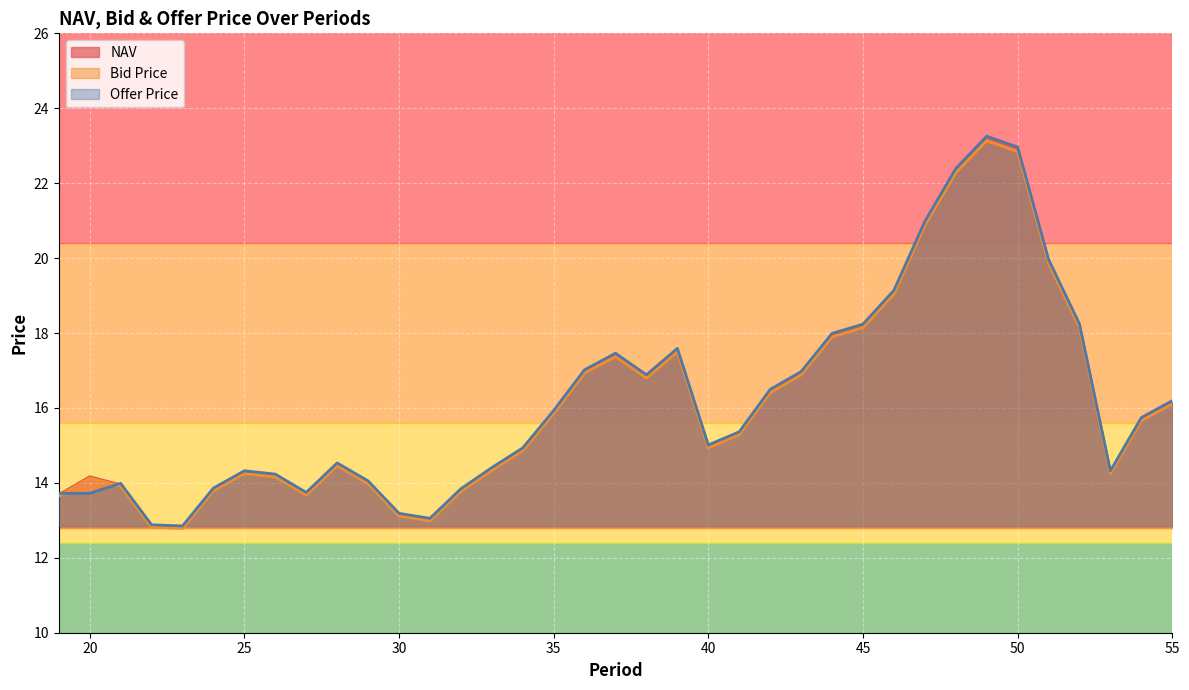

How many lines are shown in the chart?

3